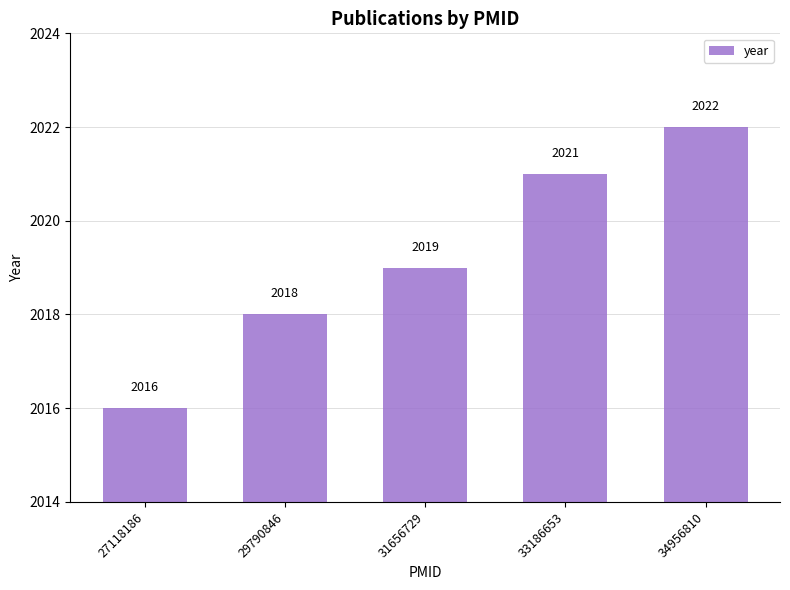

Reading left to right, extract all data points from this chart.

27118186=2016	29790846=2018	31656729=2019	33186653=2021	34956810=2022